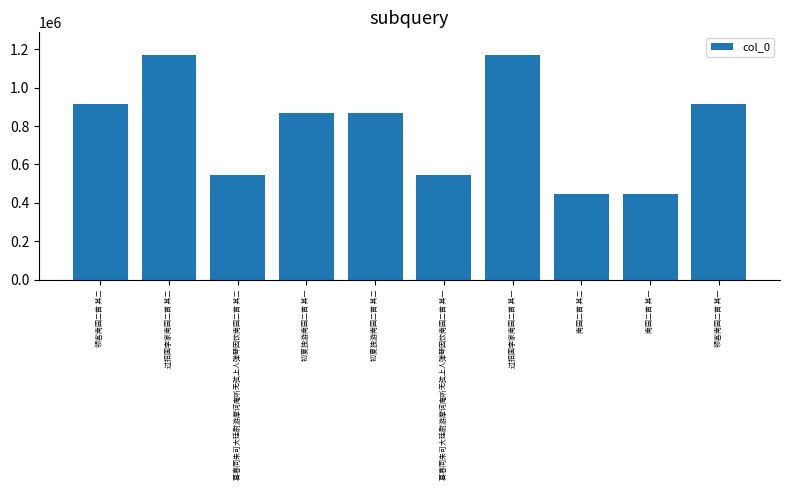

Is it true that the value at 南园二首 其二 is 447940?

True